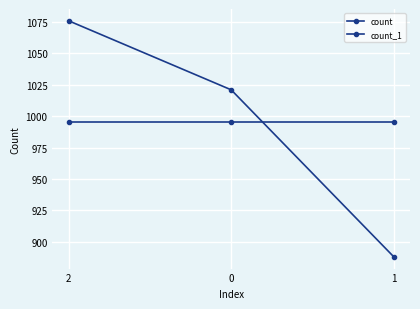

True or false: count has a value of 1821 at 0.

False